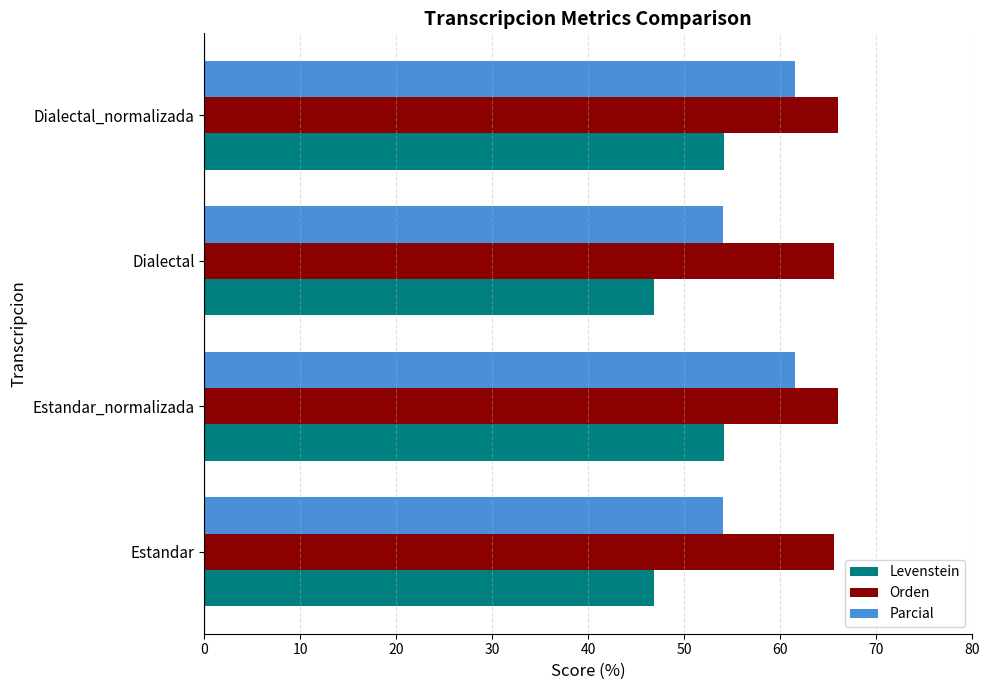

What is the difference between the maximum and minimum values in the Levenstein series?

7.3